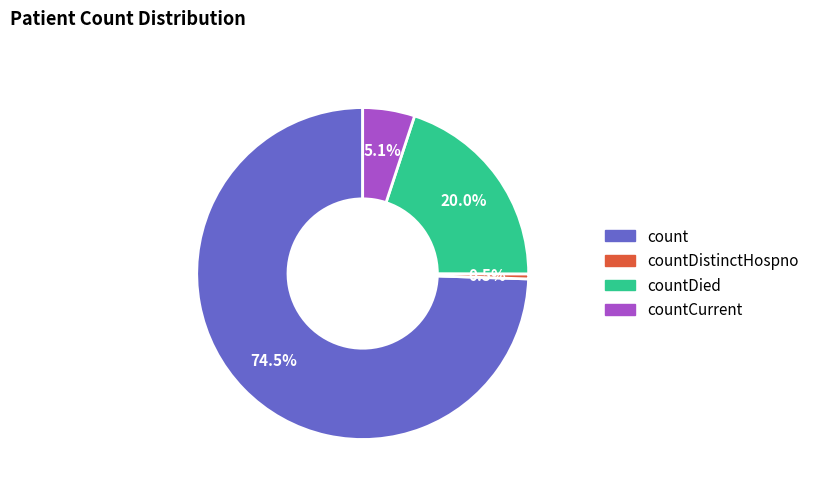

Does any single category account for the majority?

Yes